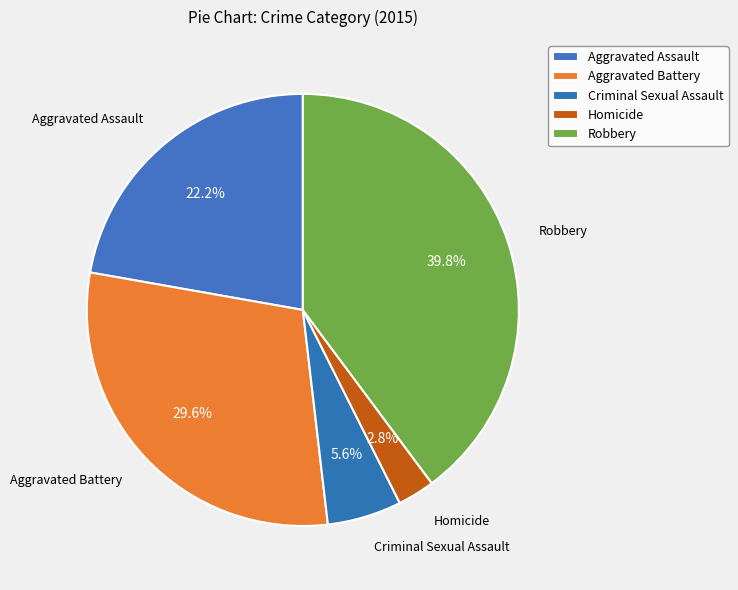

What is the change in value from Aggravated Assault to Aggravated Battery?

+8